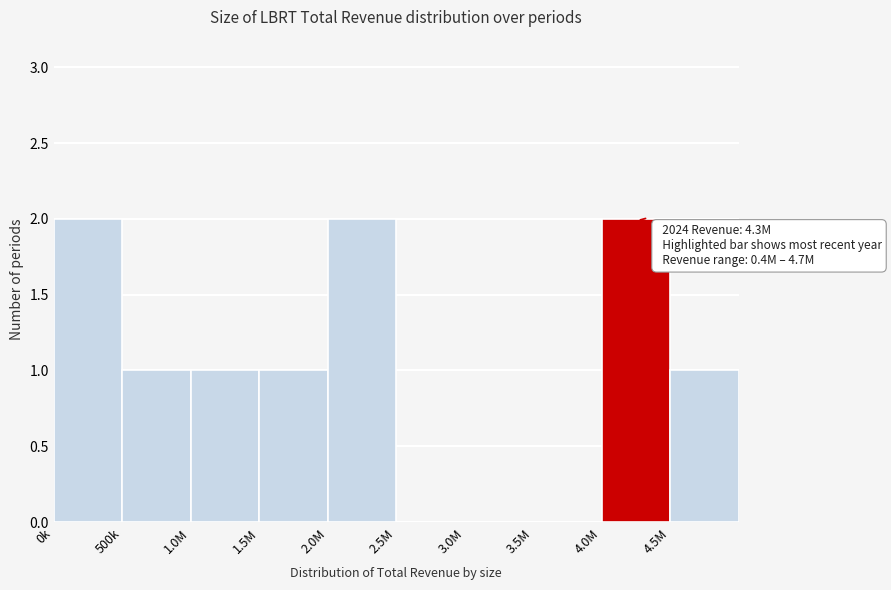

Reading left to right, list all the values displayed in this chart.

0k=2	500k=1	1.0M=1	1.5M=1	2.0M=2	2.5M=0	3.0M=0	3.5M=0	4.0M=2	4.5M=1